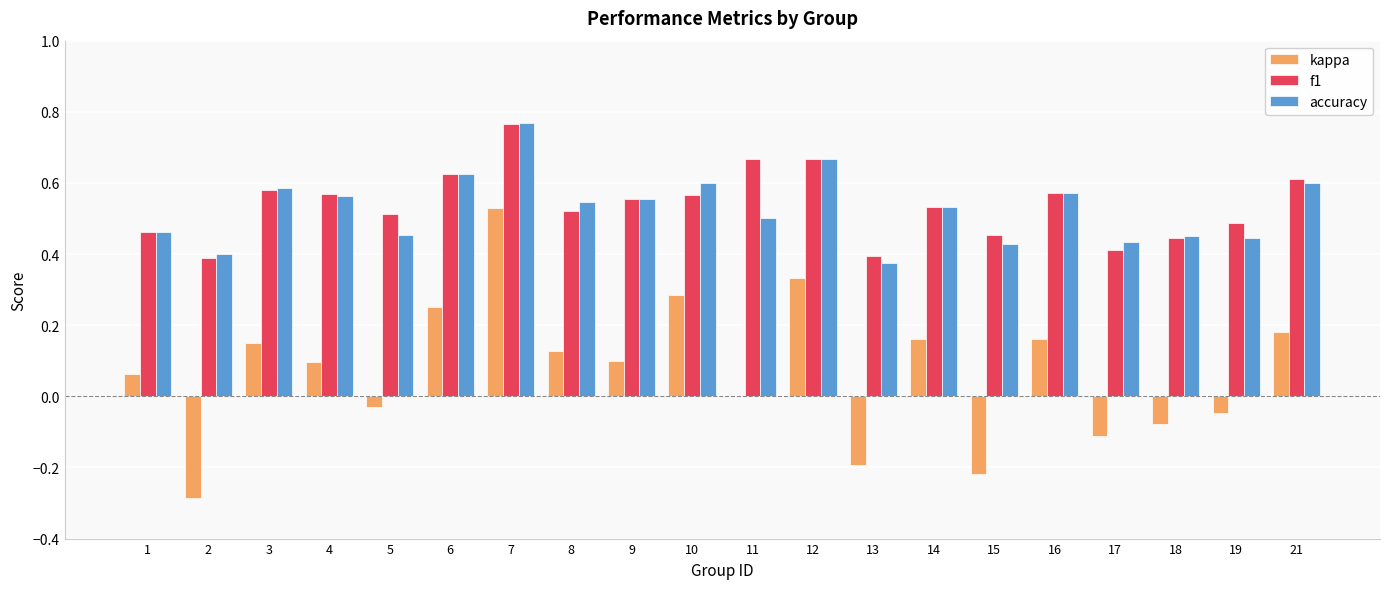

Which series changed the most between 3 and 15?

kappa